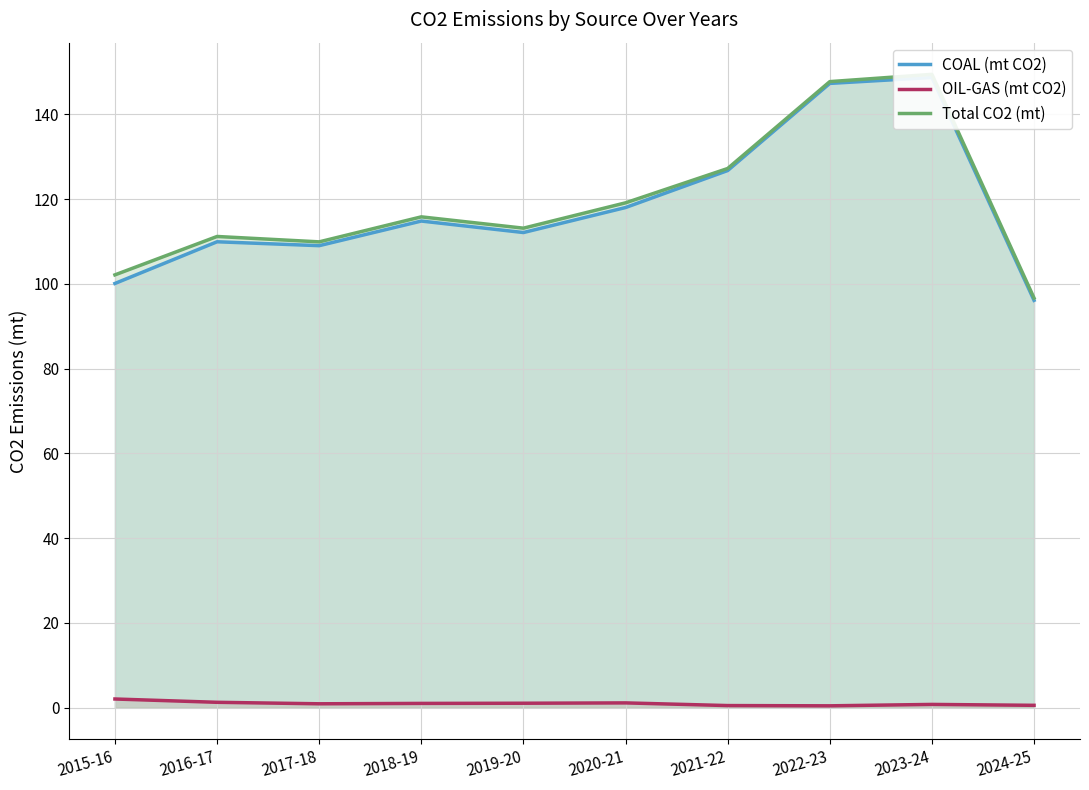

Is it true that Total CO2 (mt) equals 32.2 at 2019-20?

False